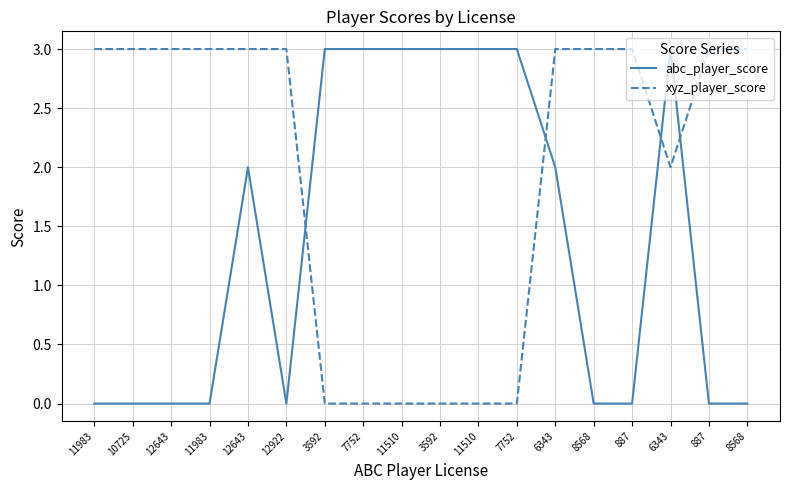

What are all the series names shown in the legend?

abc_player_score, xyz_player_score